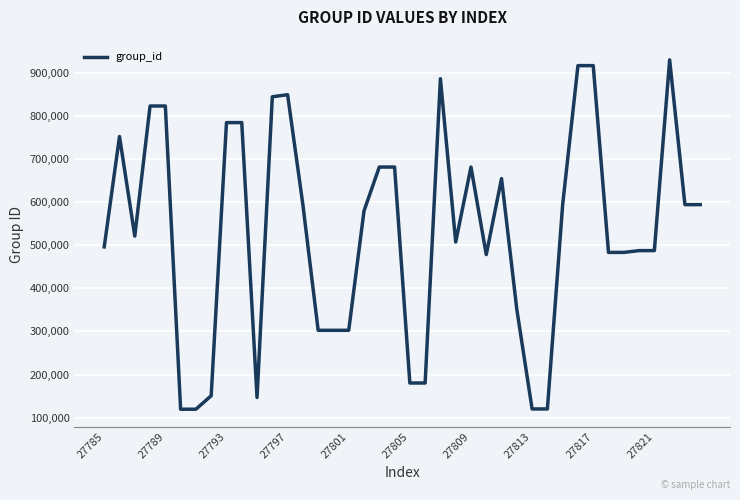

What is the smallest value displayed?

119607